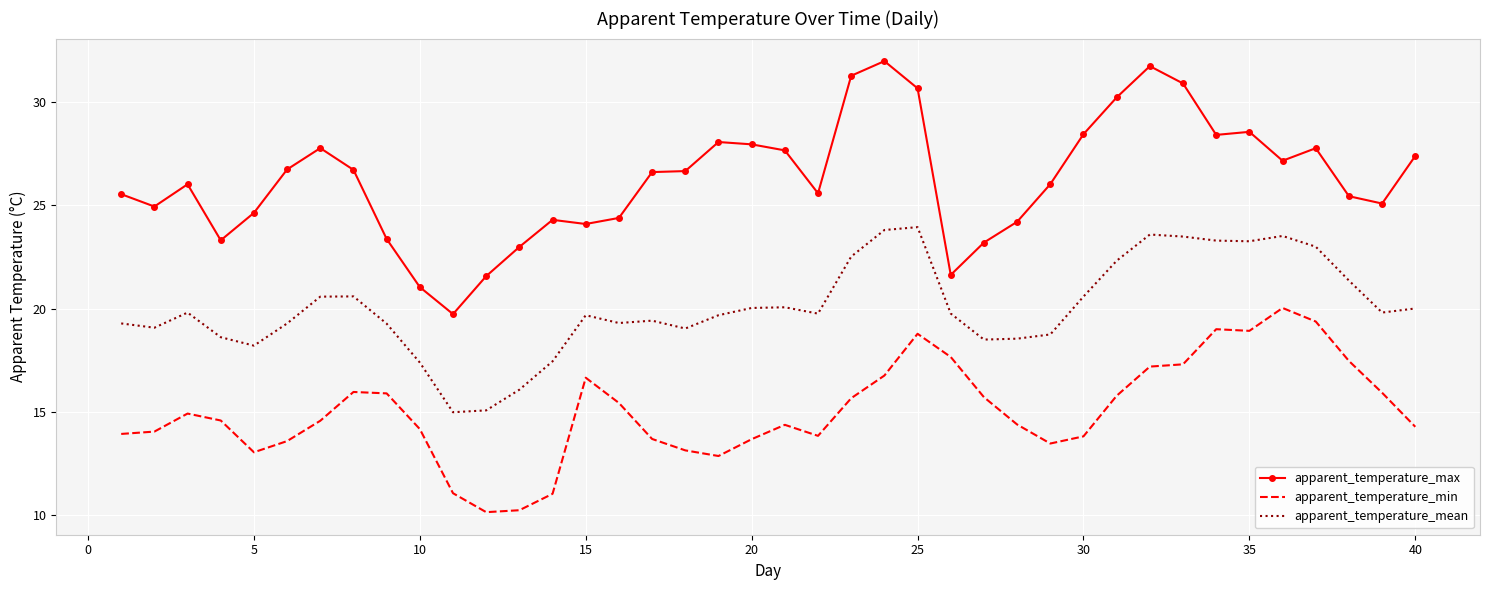

Count the number of data series in this chart.

3